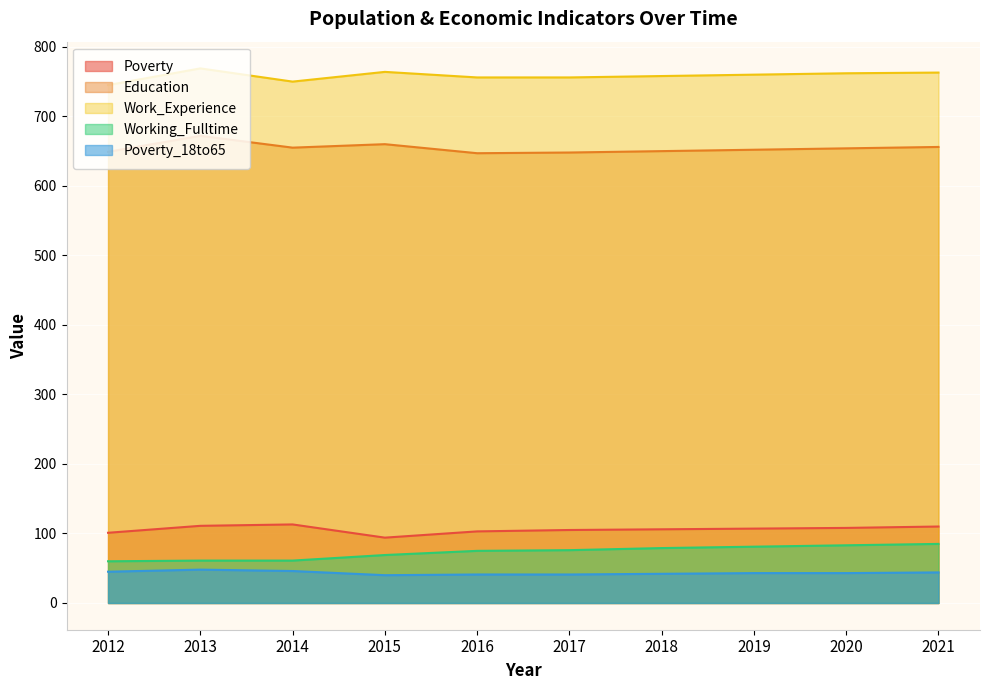

True or false: Education and Poverty intersect in this chart.

False